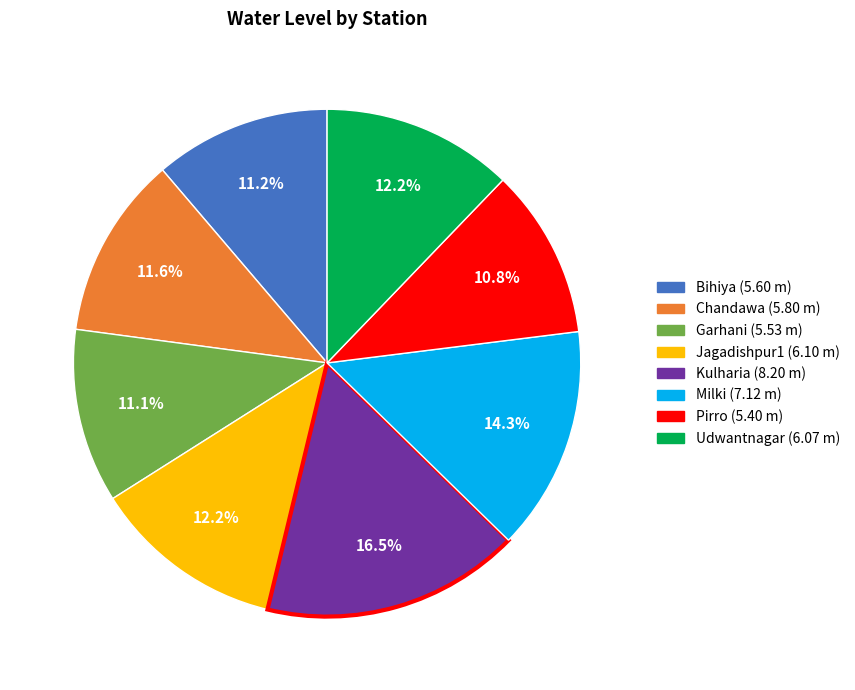

To the nearest percent, what percentage of the pie is Garhani?

11%